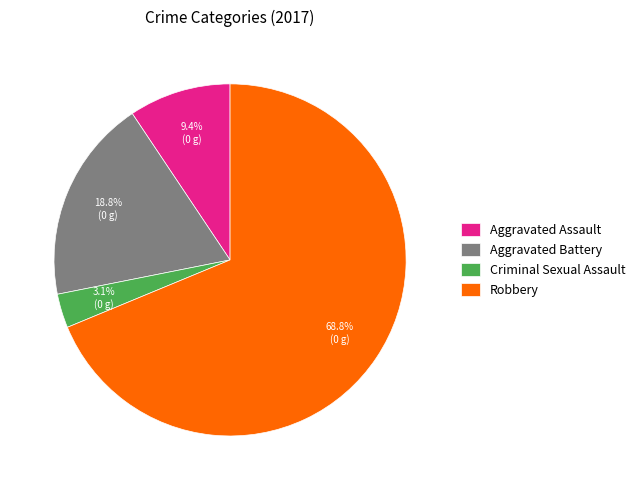

Which category has the smallest portion of the pie?

Criminal Sexual Assault